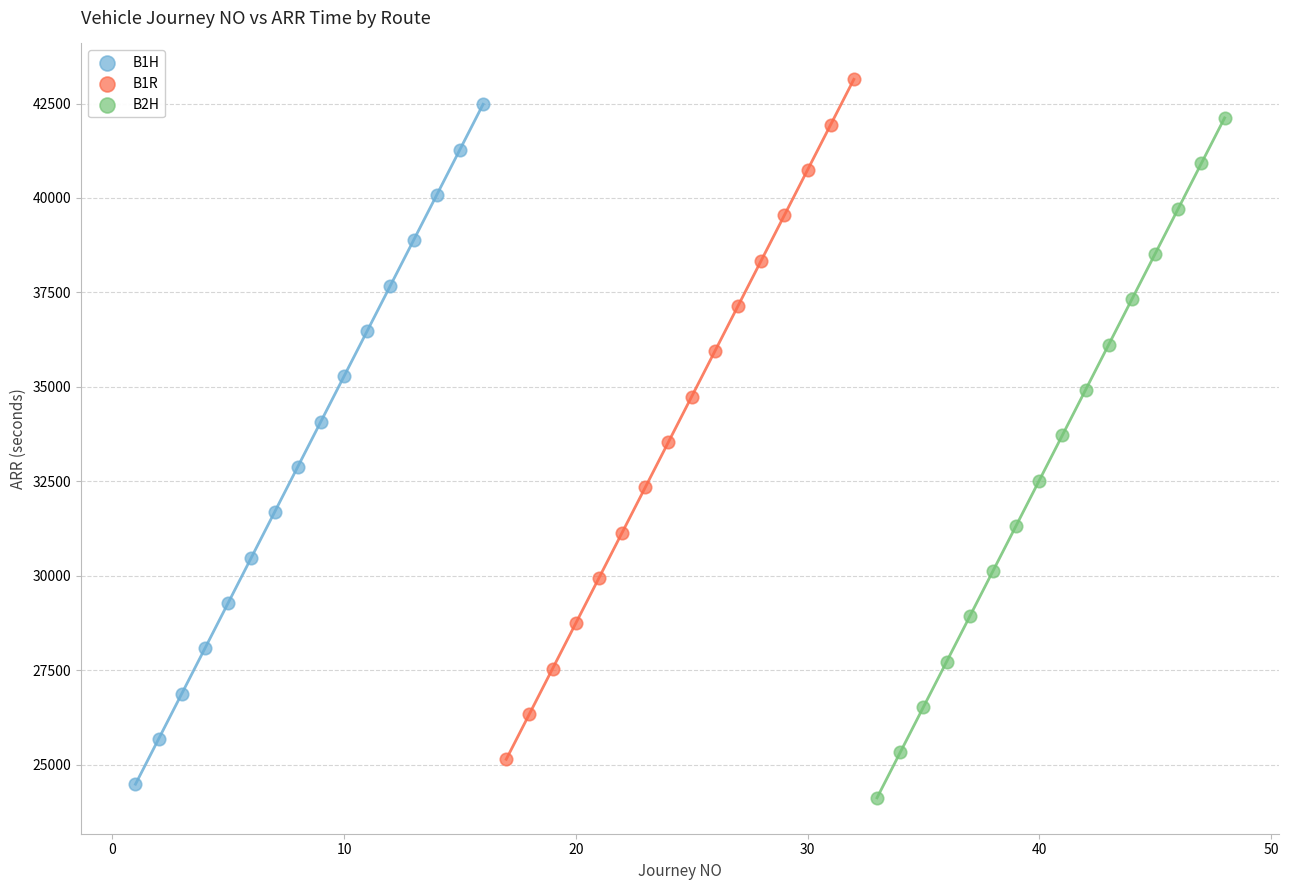

Which series contains the lowest Y value?

B2H